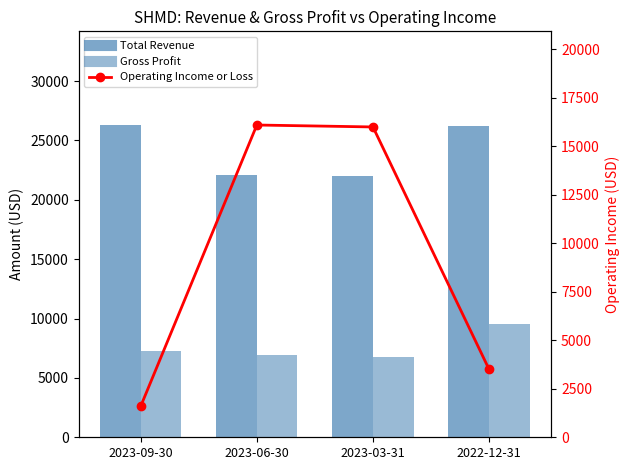

List the series in order of their peak value, highest first.

Total Revenue, Operating Income or Loss, Gross Profit